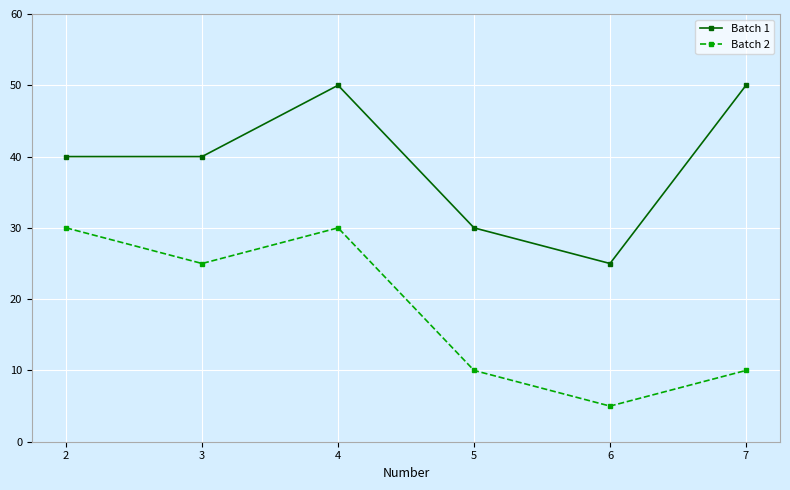

What is the highest value of the Batch 2 series?

30